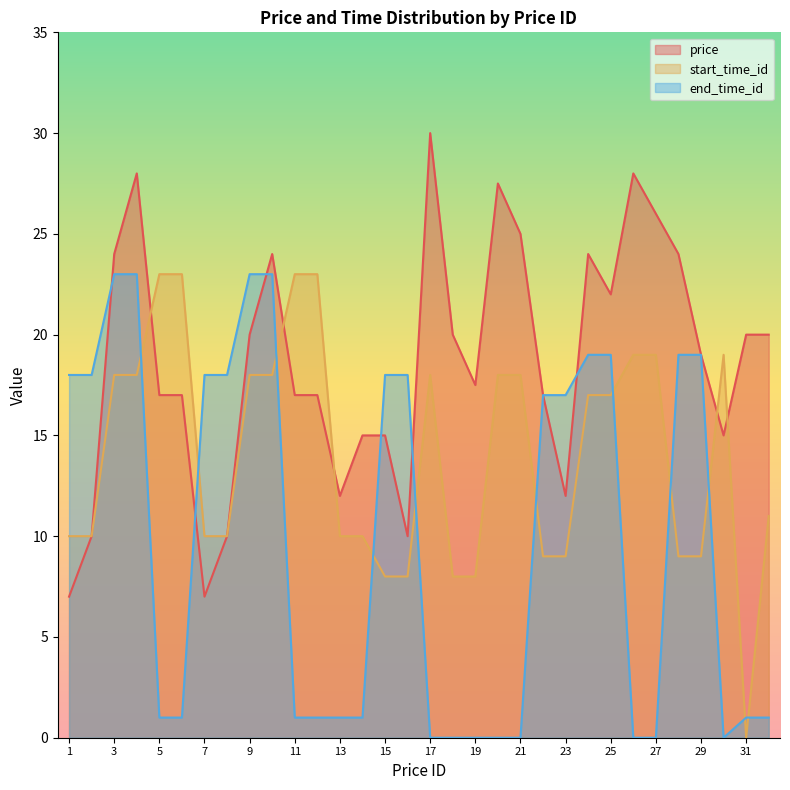

Between 4 and 8, which is larger?

4